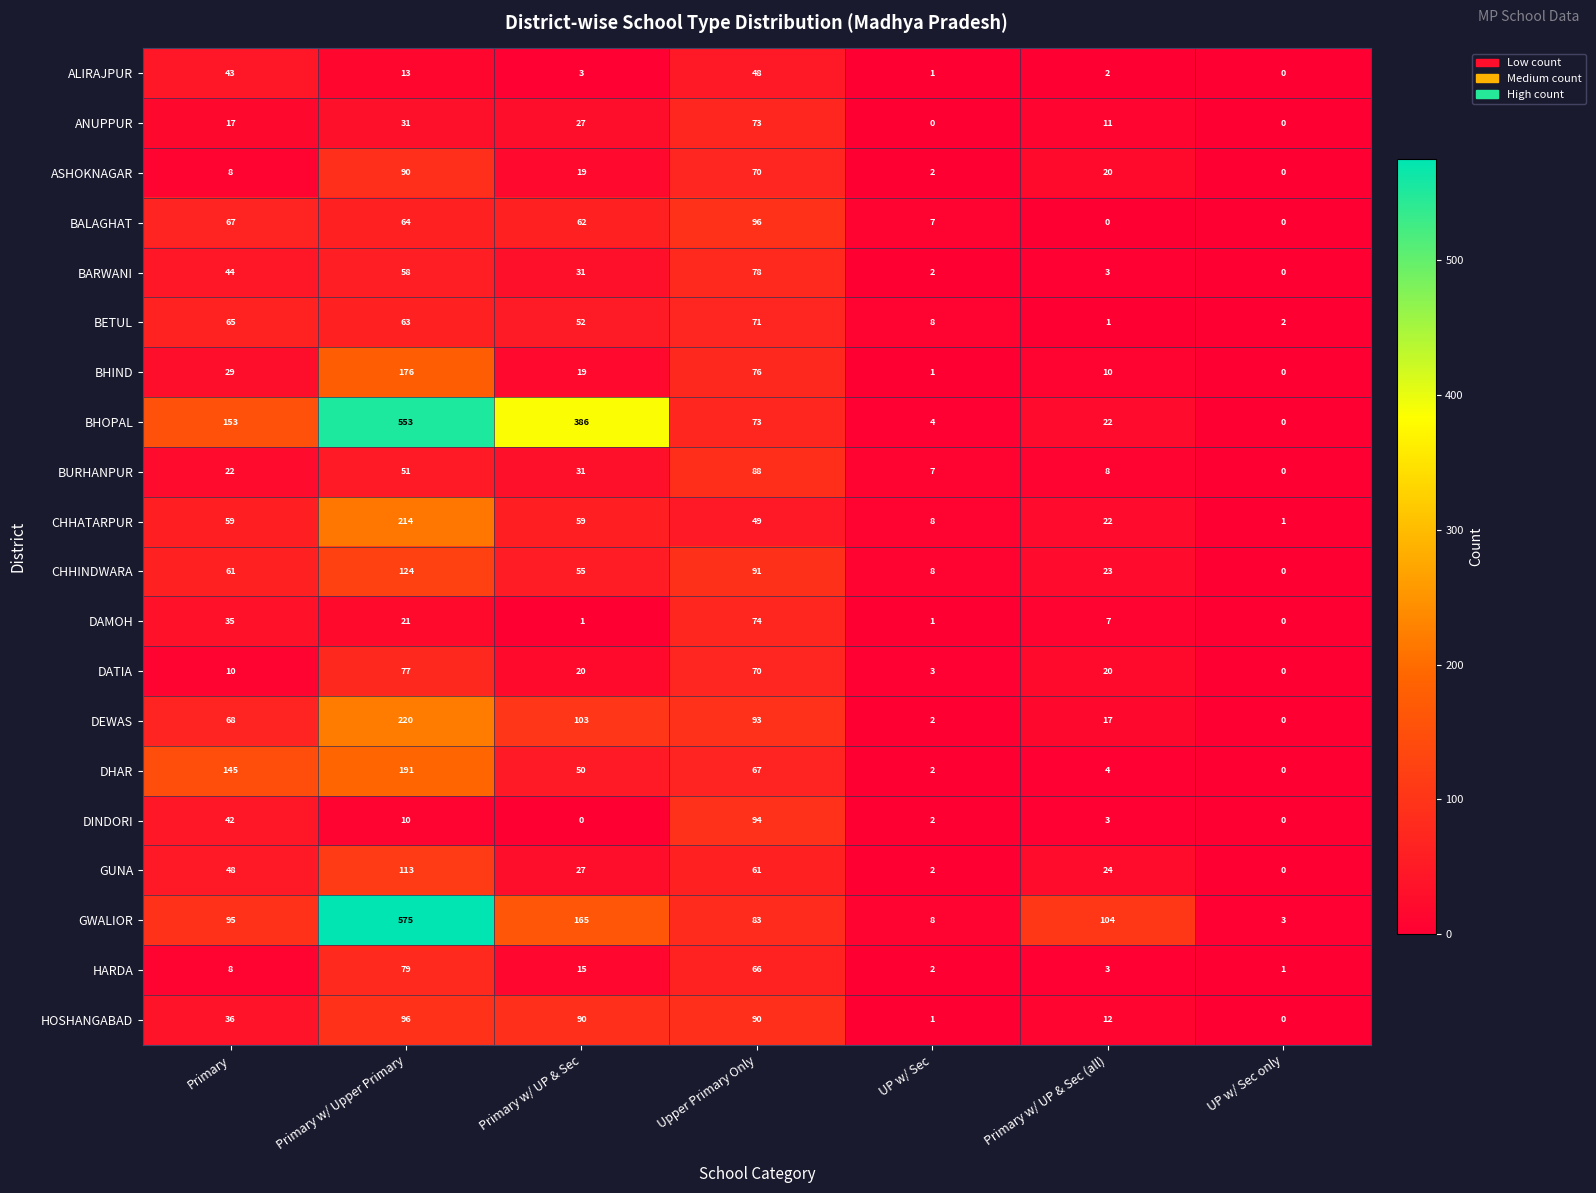

What is the maximum value for HARDA?

79